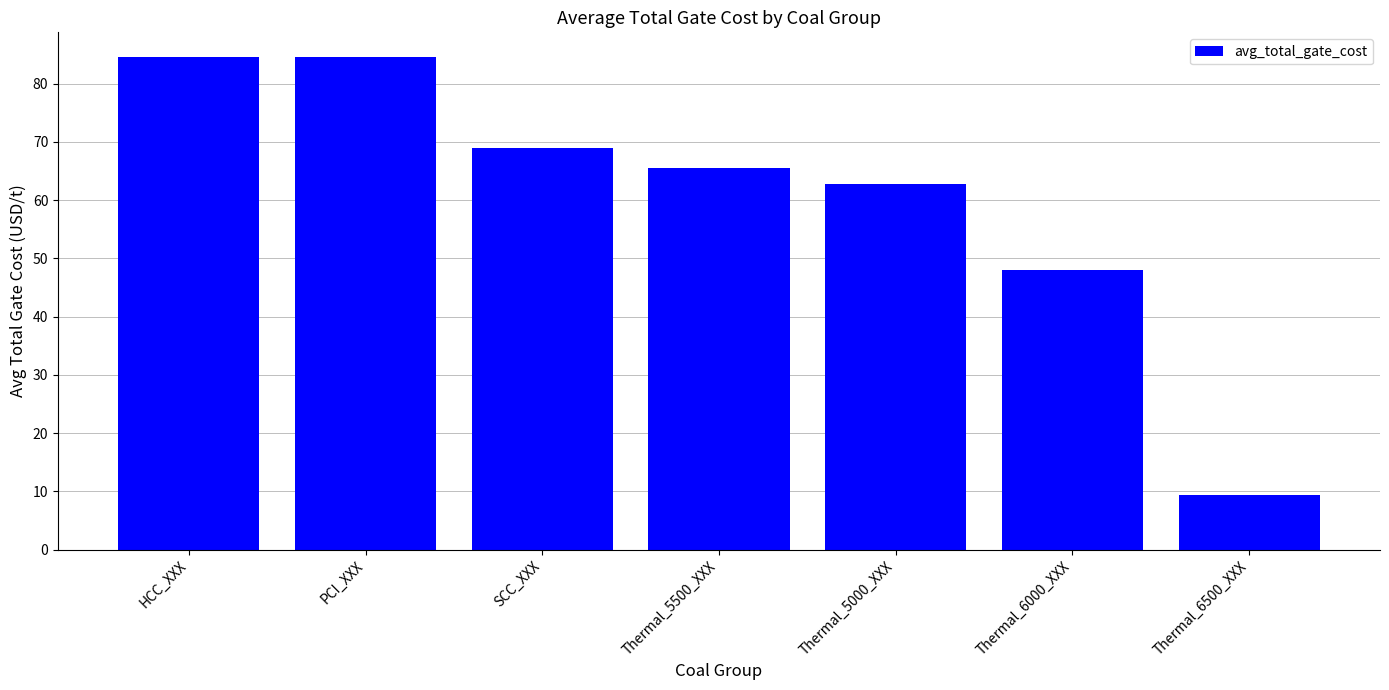

What is the greatest value displayed?

84.6